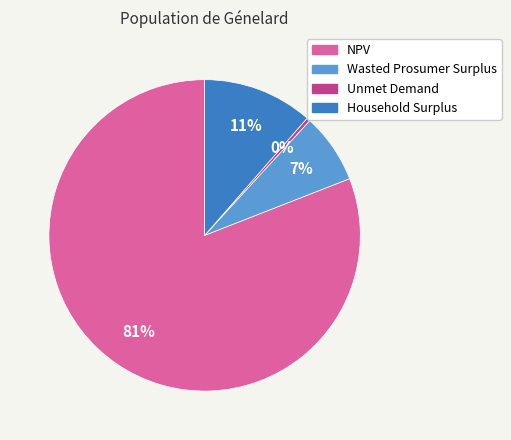

What percentage is the Wasted Prosumer Surplus slice, to the nearest percent?

7%